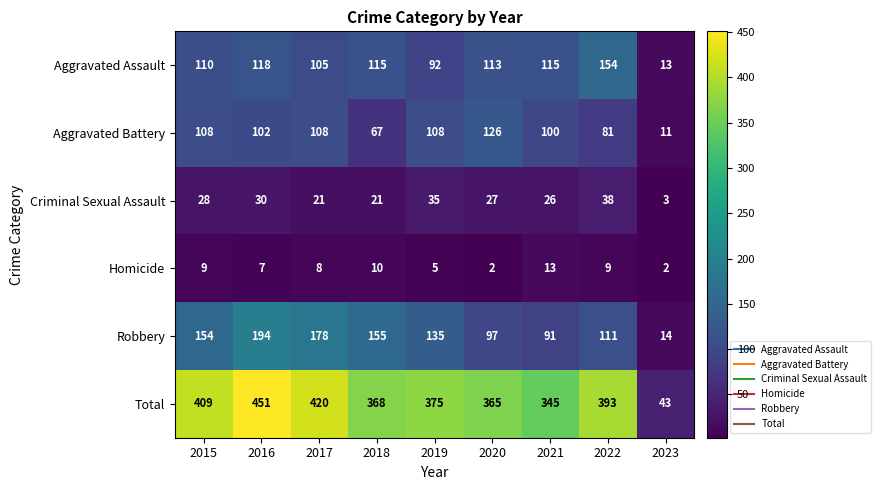

Which series has the largest range (max minus min)?

Total